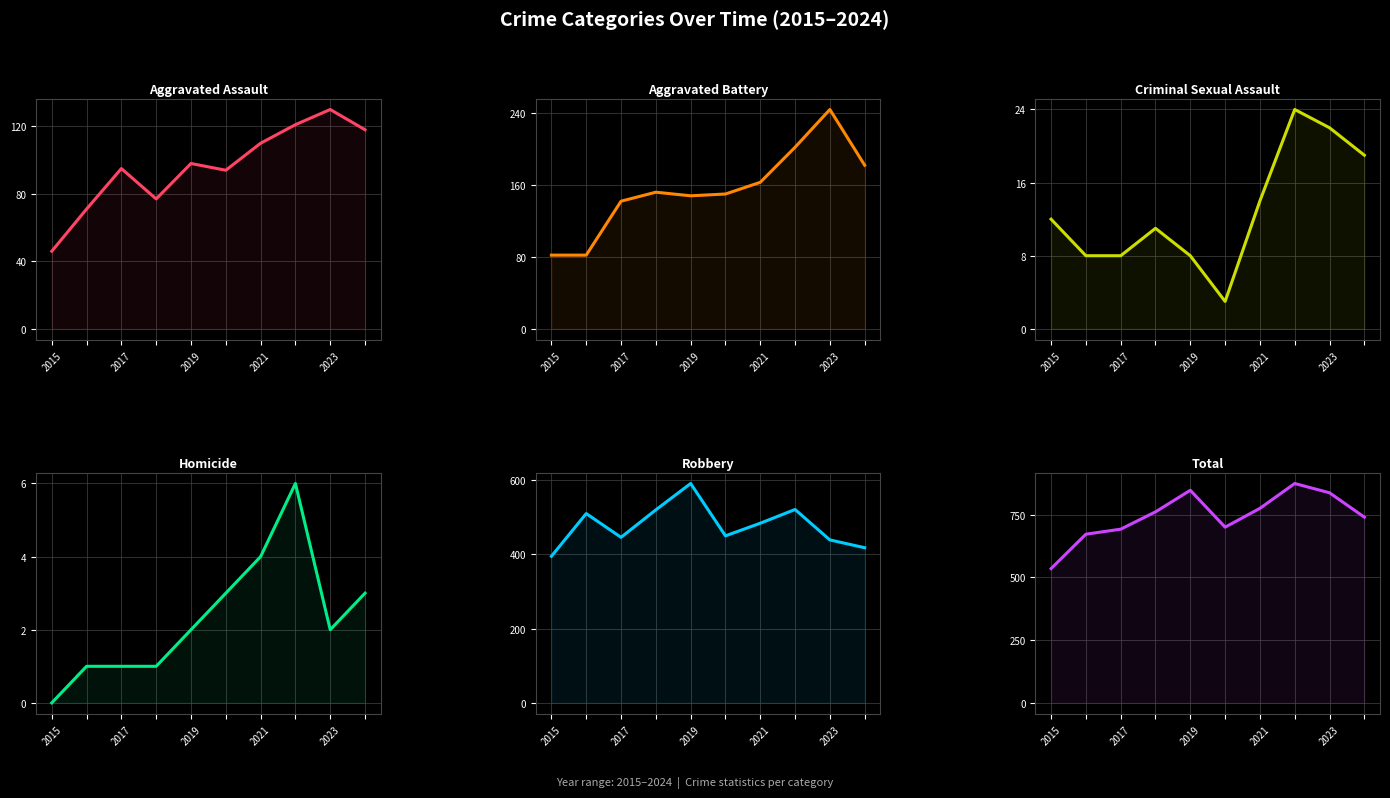

Reading right to left, extract all data points from this chart.

Aggravated Assault: 118	130	121	110	94	98	77	95	71	46
Aggravated Battery: 182	244	202	163	150	148	152	142	82	82
Criminal Sexual Assault: 19	22	24	14	3	8	11	8	8	12
Homicide: 3	2	6	4	3	2	1	1	1	0
Robbery: 418	439	521	484	450	591	520	446	510	395
Total: 740	837	874	775	700	847	761	692	672	535